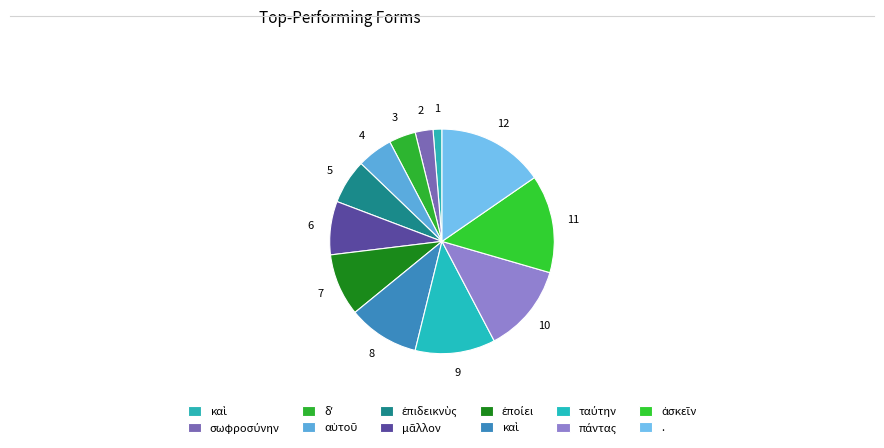

Which category has the biggest portion of the pie?

.